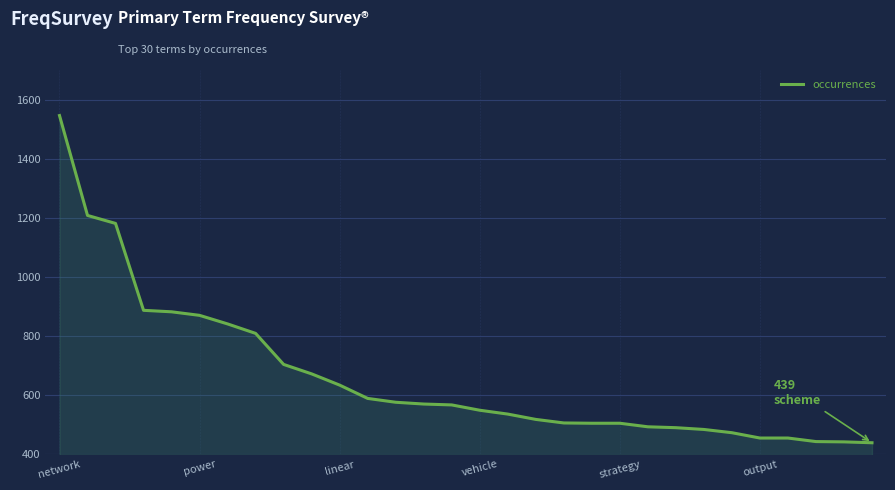

What is the smallest value displayed?

439